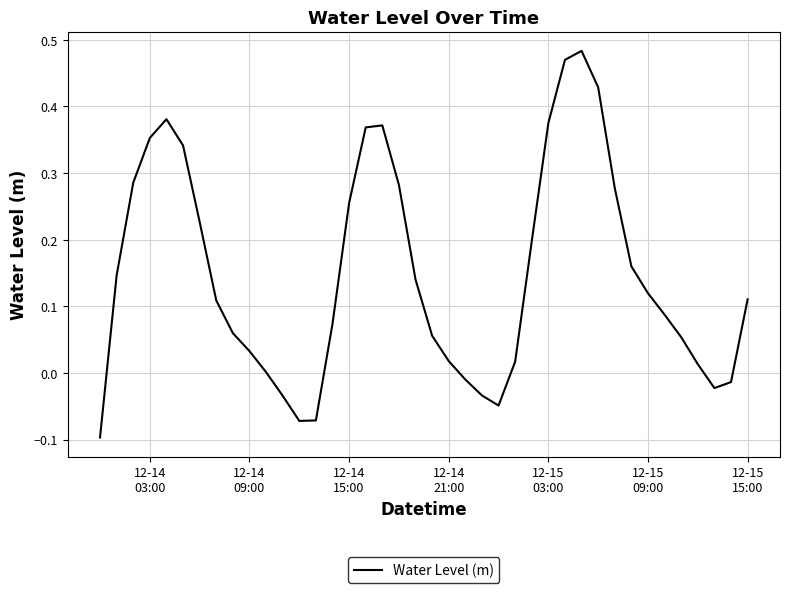

What is the difference between the maximum and minimum values?

0.6